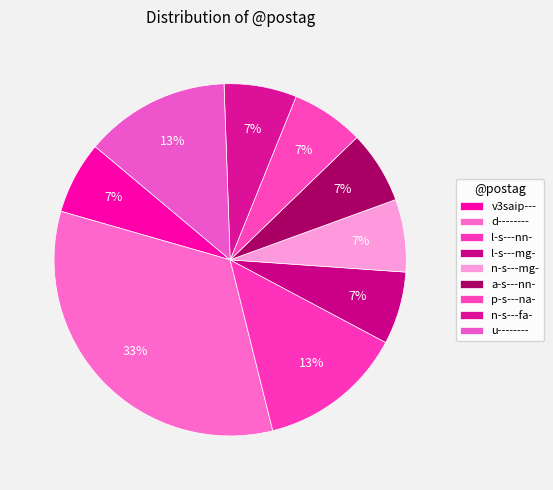

What is the largest slice in the pie chart?

d--------